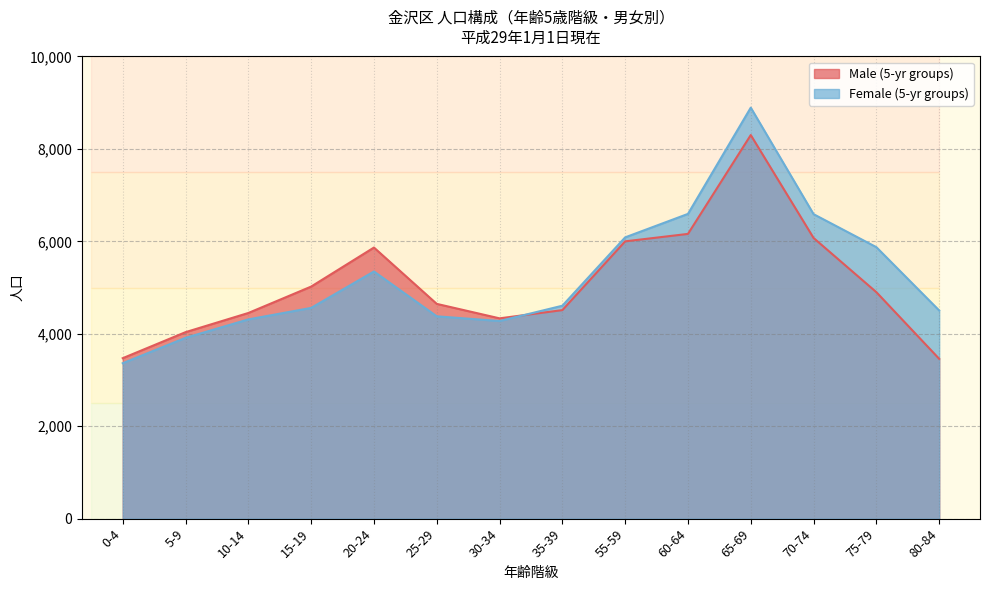

What is the minimum value for Female (5-yr groups)?

3363